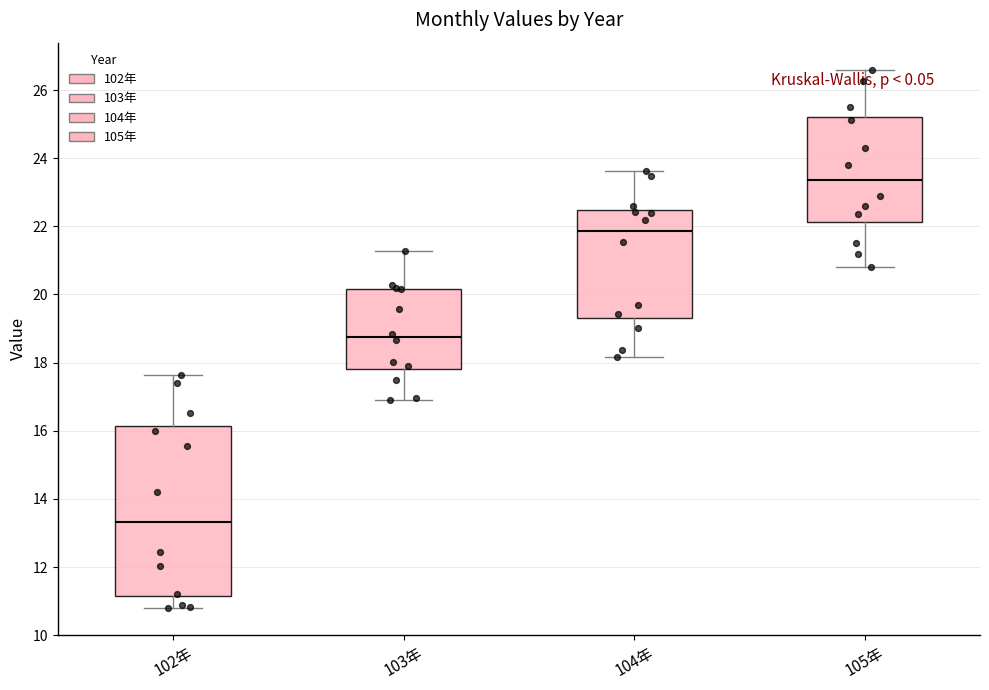

Which box has the highest median line?

105年